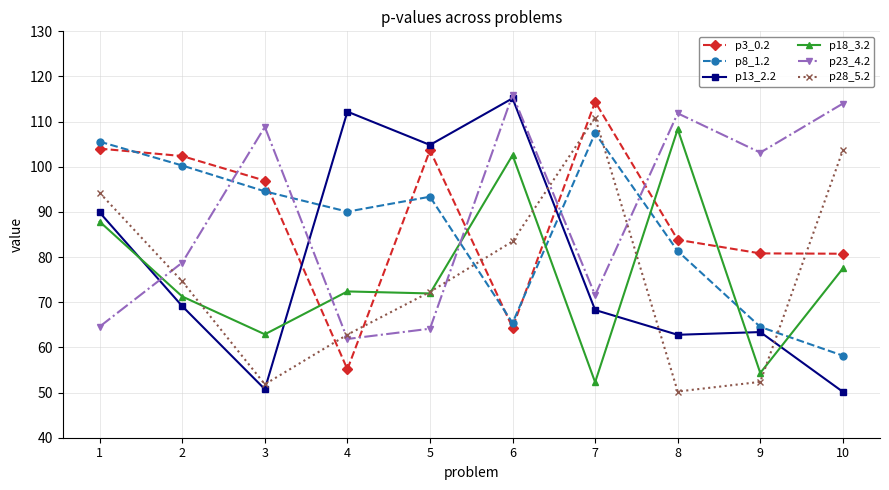

Is the value of p18_3.2 at 9 greater than the value of p13_2.2 at 1?

No